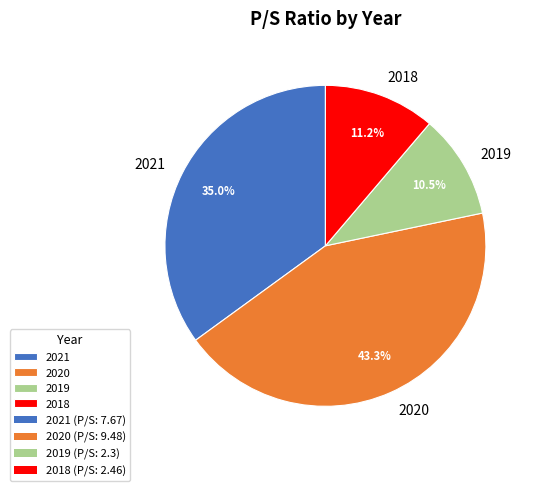

Between 2018 and 2021, which is larger?

2021